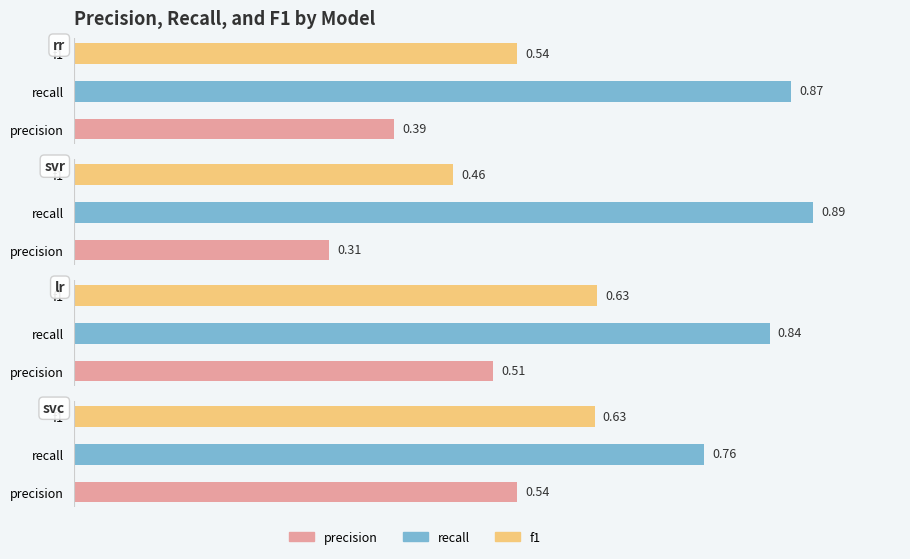

The value of precision at svr is 0.3. True or false?

True